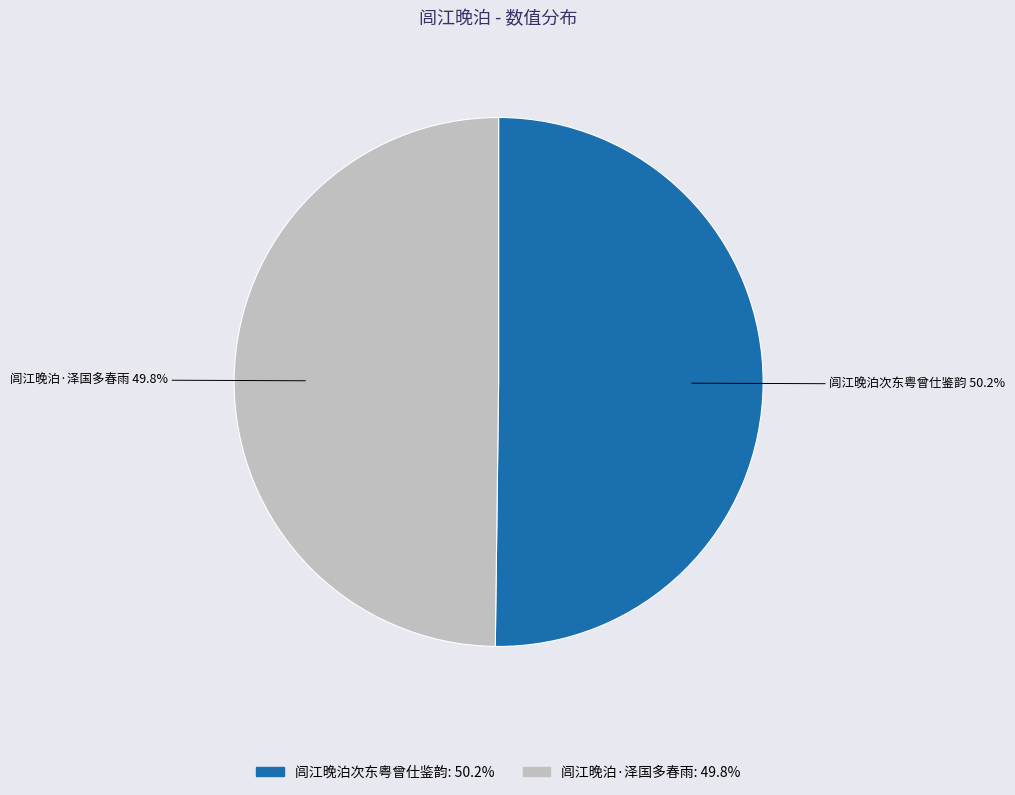

What is the ratio of the value at 闾江晚泊·泽国多春雨 to the value at 闾江晚泊次东粤曾仕鉴韵?

1.0